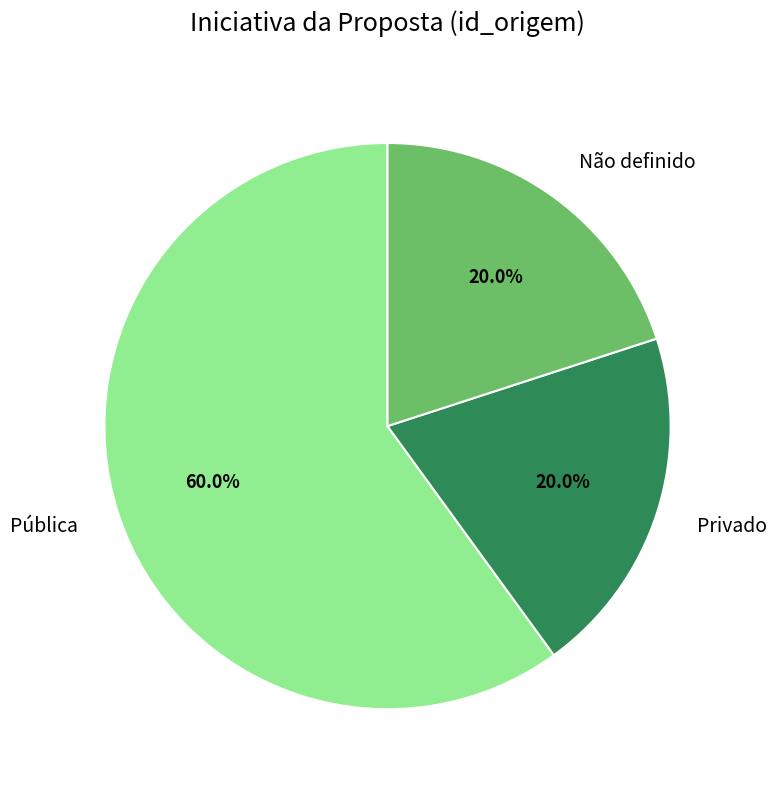

Which slice represents more than half of the pie?

Pública